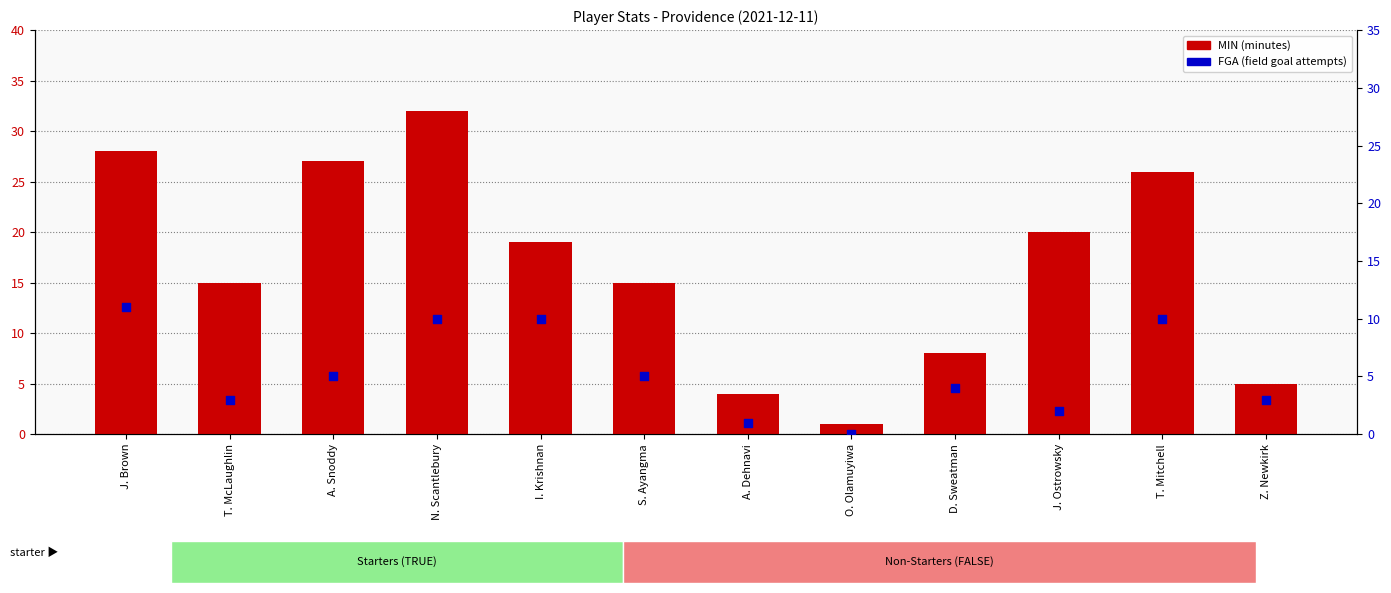

At how many categories does at least one series exceed 5?

9